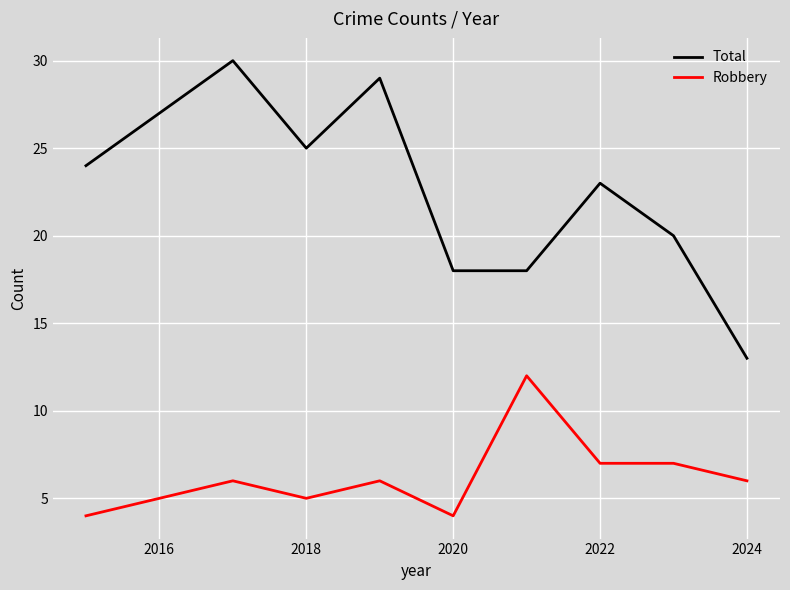

List the series in order of their peak value, lowest first.

Robbery, Total